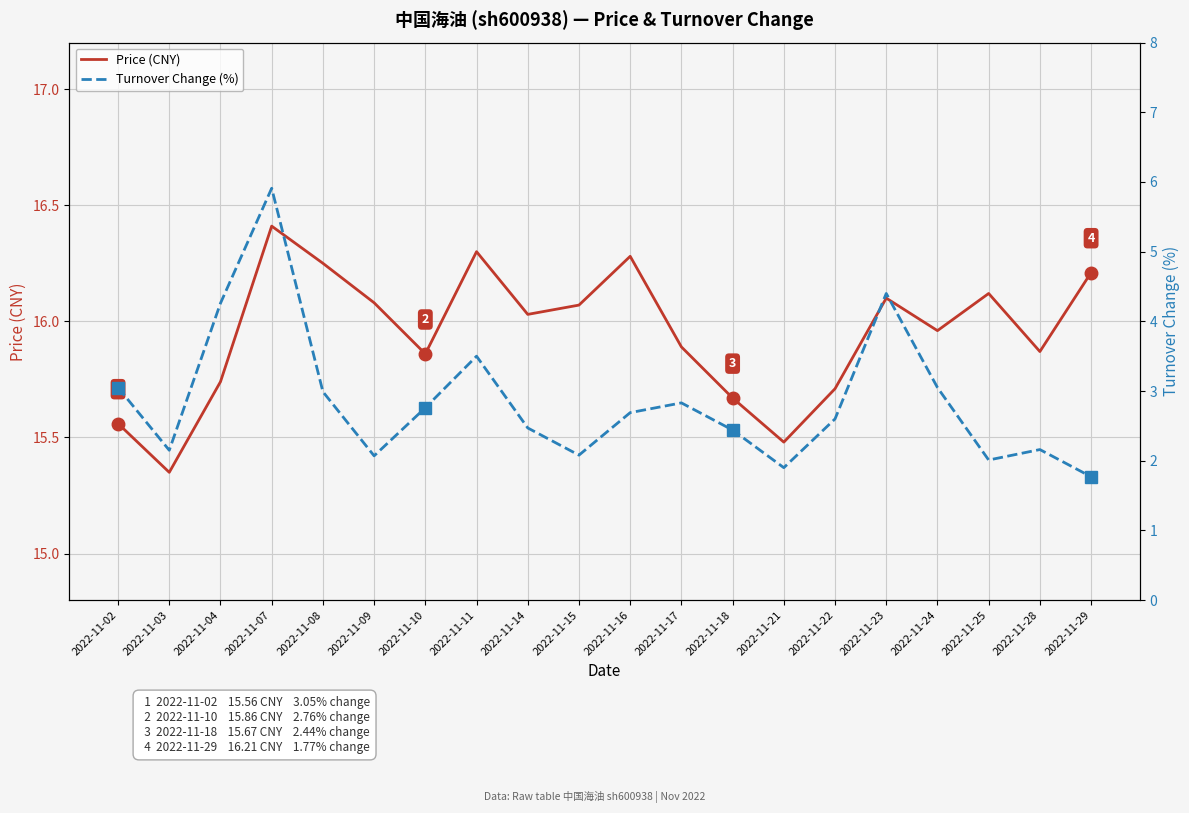

What is the sum of the Turnover Change (%) values at 2022-11-14 and 2022-11-11?

6.0